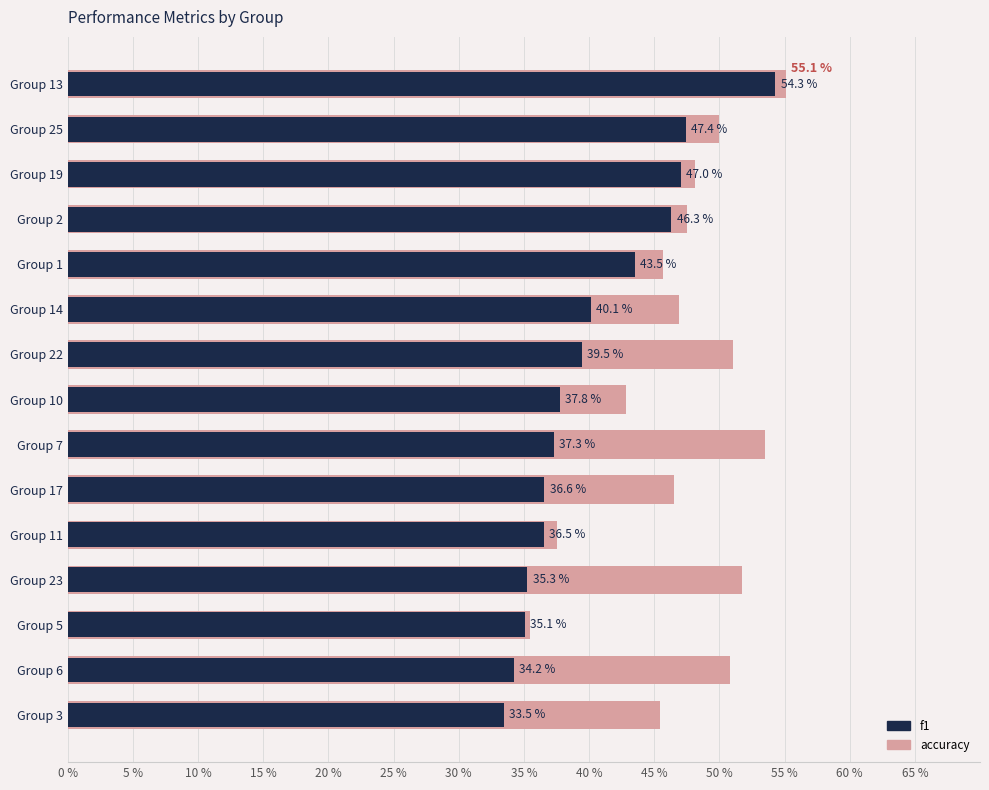

Rank the series by their average value, from highest to lowest.

accuracy, f1